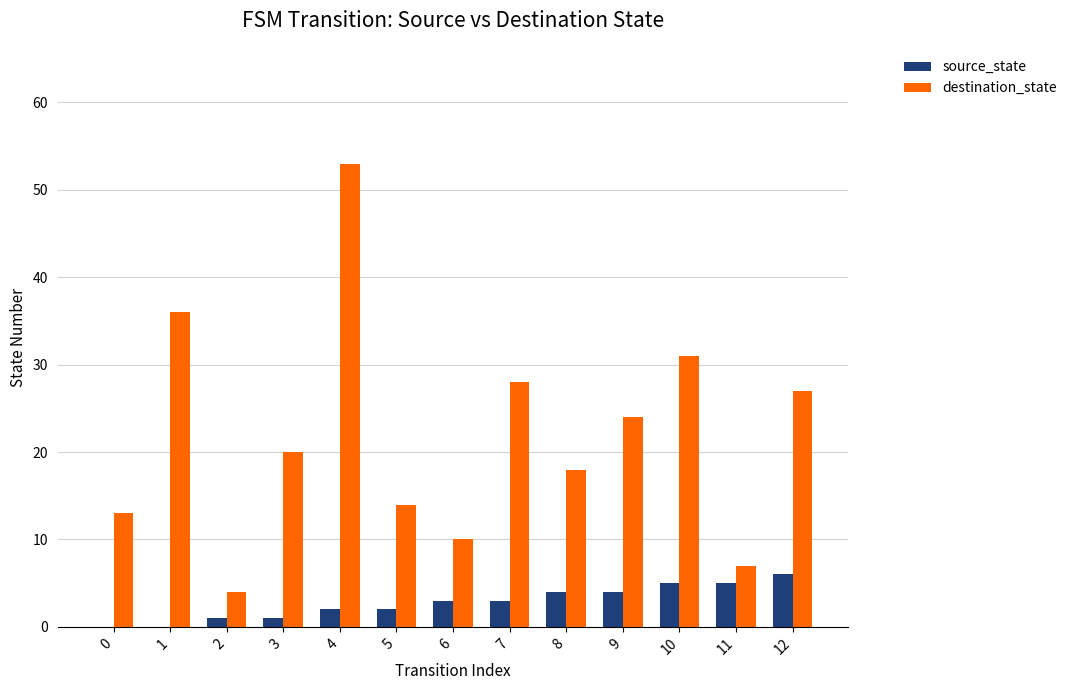

What is the average value of the source_state series?

3